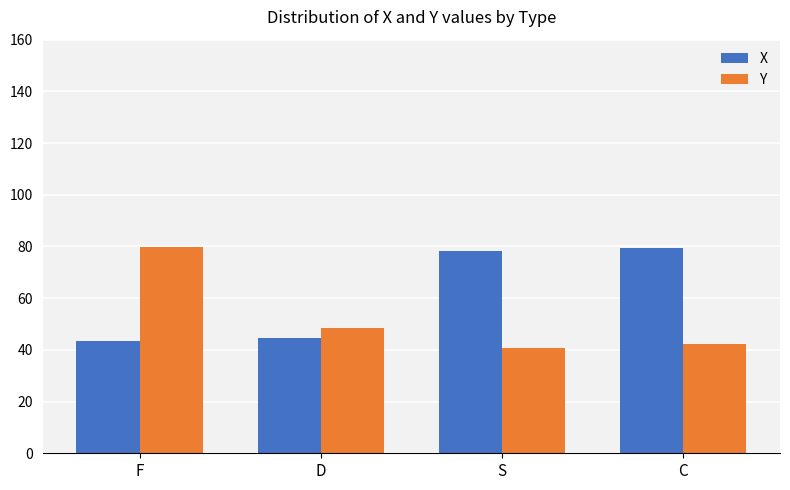

What is the lowest value of the X series?

43.5